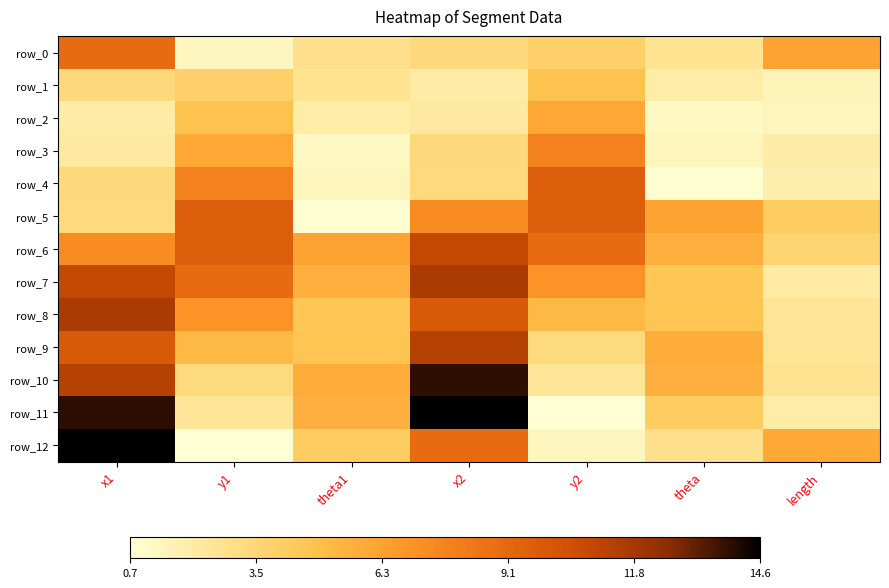

Reading left to right, list all the values displayed in this chart.

row_0: x1=8.9	y1=1.3	theta1=2.8	x2=3.3	y2=3.9	theta=2.7	length=6.1
row_1: x1=3.3	y1=3.9	theta1=2.7	x2=2.1	y2=4.7	theta=2.0	length=1.5
row_2: x1=2.1	y1=4.7	theta1=2.0	x2=2.2	y2=6.0	theta=1.2	length=1.4
row_3: x1=2.2	y1=6.0	theta1=1.2	x2=3.3	y2=7.8	theta=1.4	length=2.1
row_4: x1=3.3	y1=7.8	theta1=1.4	x2=3.3	y2=9.6	theta=0.8	length=1.9
row_5: x1=3.3	y1=9.6	theta1=0.8	x2=7.3	y2=9.6	theta=6.2	length=4.1
row_6: x1=7.3	y1=9.6	theta1=6.2	x2=10.9	y2=8.9	theta=5.6	length=3.7
row_7: x1=10.9	y1=8.9	theta1=5.6	x2=11.7	y2=6.9	theta=4.5	length=2.2
row_8: x1=11.7	y1=6.9	theta1=4.5	x2=9.9	y2=5.2	theta=4.6	length=2.6
row_9: x1=9.9	y1=5.2	theta1=4.6	x2=11.3	y2=3.2	theta=5.7	length=2.5
row_10: x1=11.3	y1=3.2	theta1=5.7	x2=14.0	y2=2.5	theta=5.6	length=2.7
row_11: x1=14.0	y1=2.5	theta1=5.6	x2=14.6	y2=0.7	theta=4.1	length=2.0
row_12: x1=14.6	y1=0.7	theta1=4.1	x2=8.9	y2=1.3	theta=2.8	length=5.9